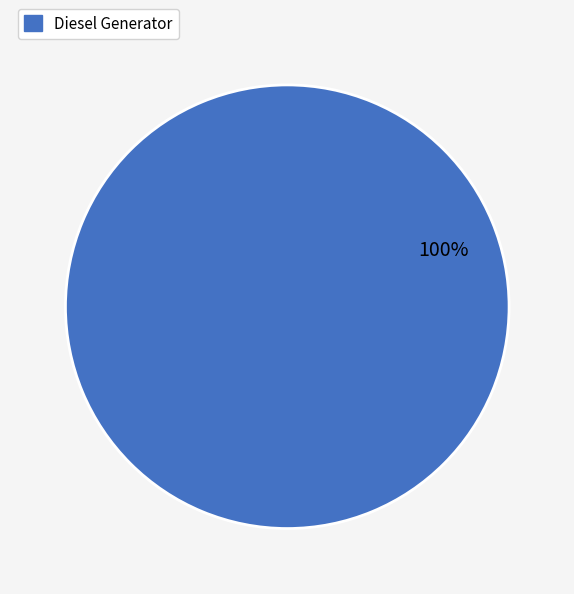

What percentage is the Diesel Generator slice, to the nearest percent?

100%